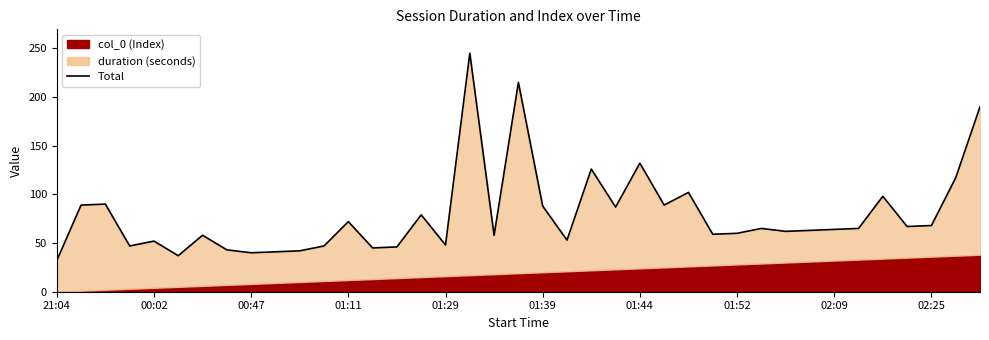

Is it true that the value at 01:39 is 88?

True